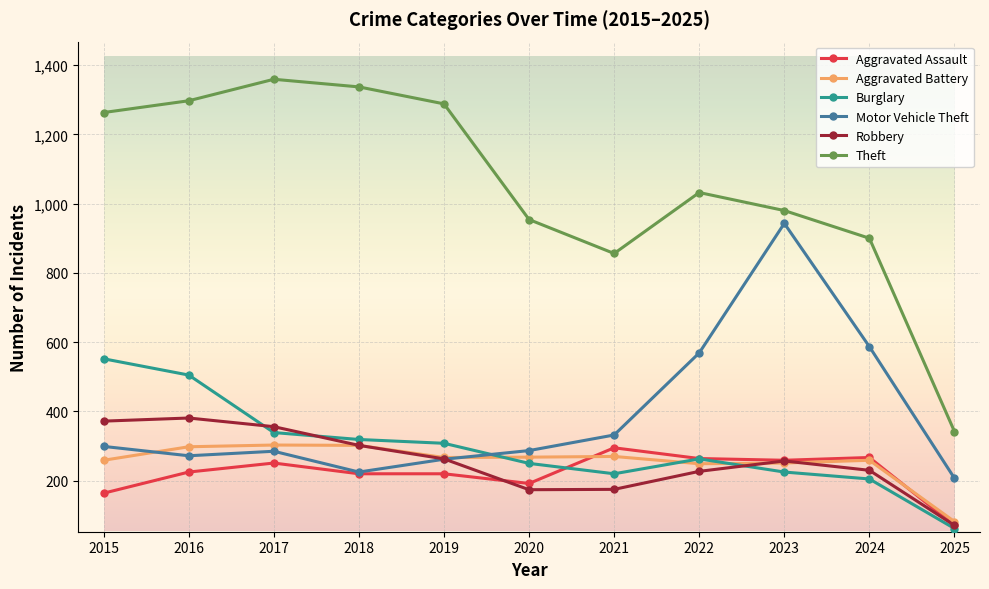

At which label does Burglary first exceed 263?

2015